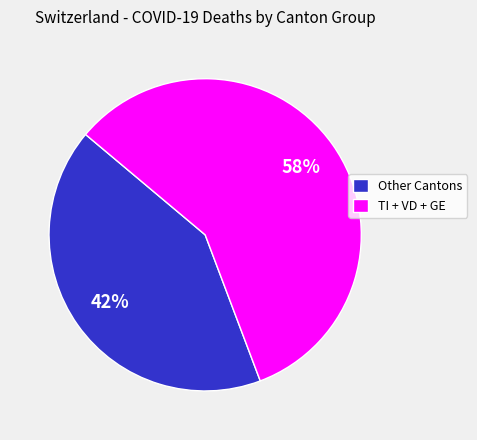

Rank the categories by value from highest to lowest.

TI + VD + GE, Other Cantons